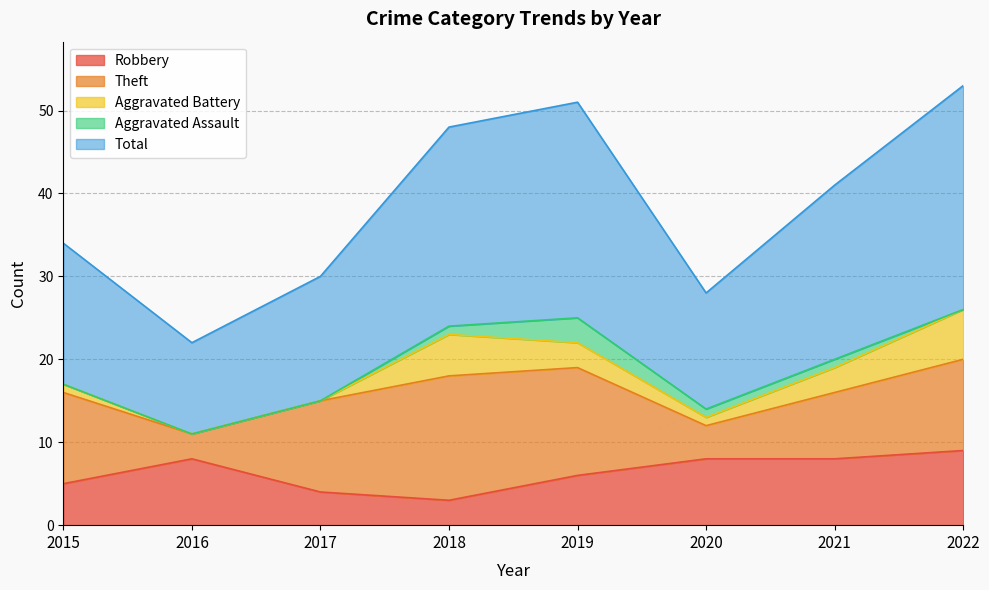

What are all the series names shown in the legend?

Robbery, Theft, Aggravated Battery, Aggravated Assault, Total